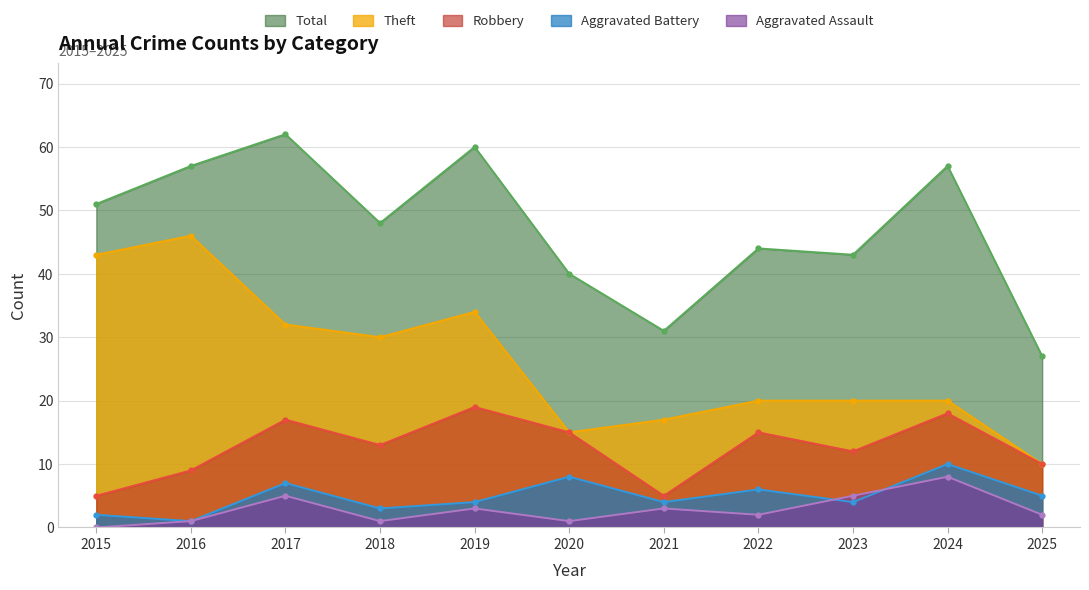

Is it true that Total equals 22 at 2024?

False